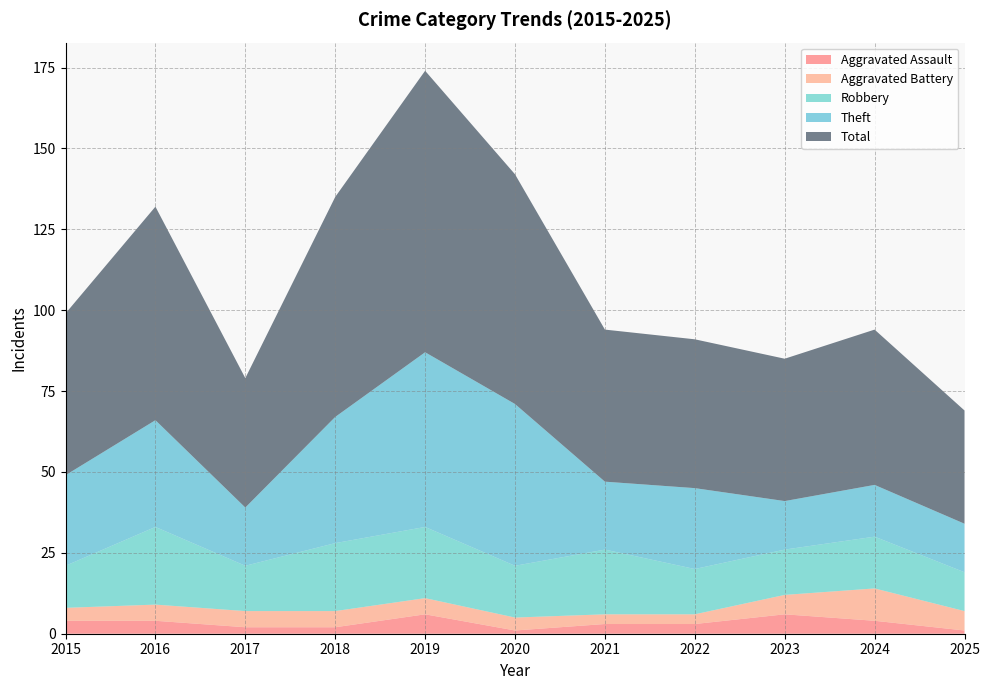

Reading left to right, list all the values displayed in this chart.

Aggravated Assault: 4	4	2	2	6	1	3	3	6	4	1
Aggravated Battery: 4	5	5	5	5	4	3	3	6	10	6
Robbery: 13	24	14	21	22	16	20	14	14	16	12
Theft: 28	33	18	39	54	50	21	25	15	16	15
Total: 50	66	40	68	87	71	47	46	44	48	35